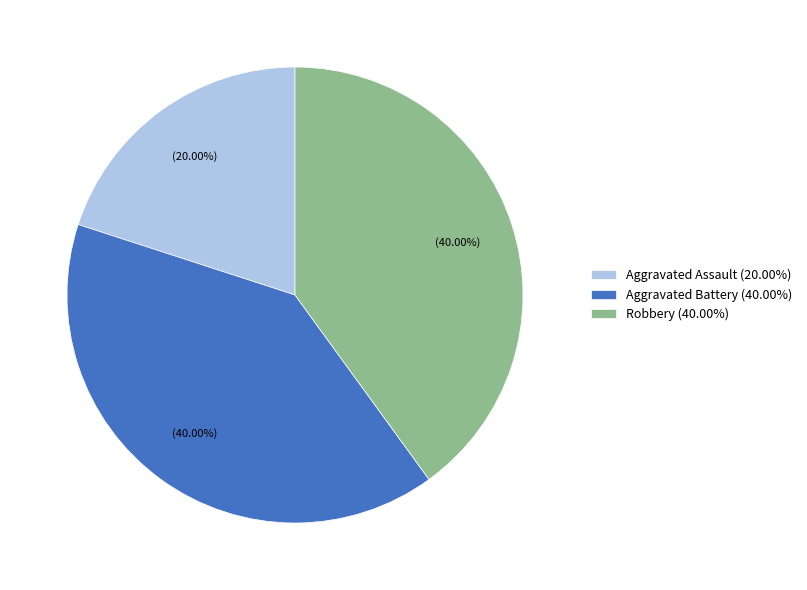

Is there any slice that represents more than half of the pie?

No